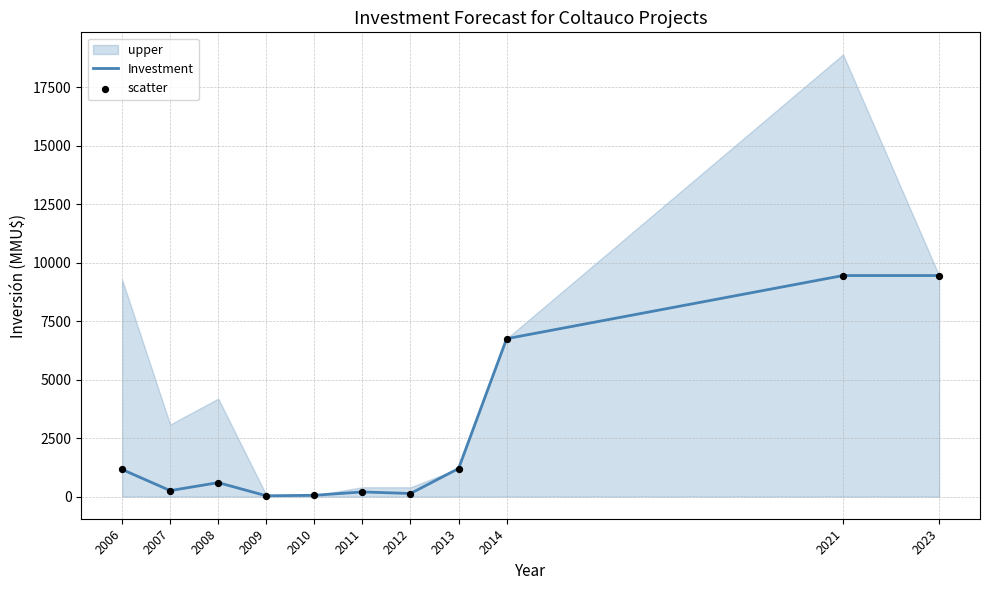

At how many categories does at least one series exceed 1815?

3